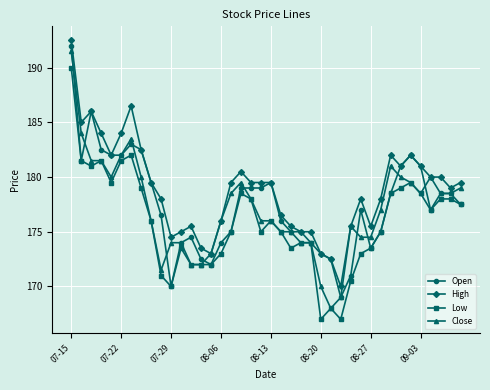

True or false: Open has more than 1 points higher than both neighbors.

True